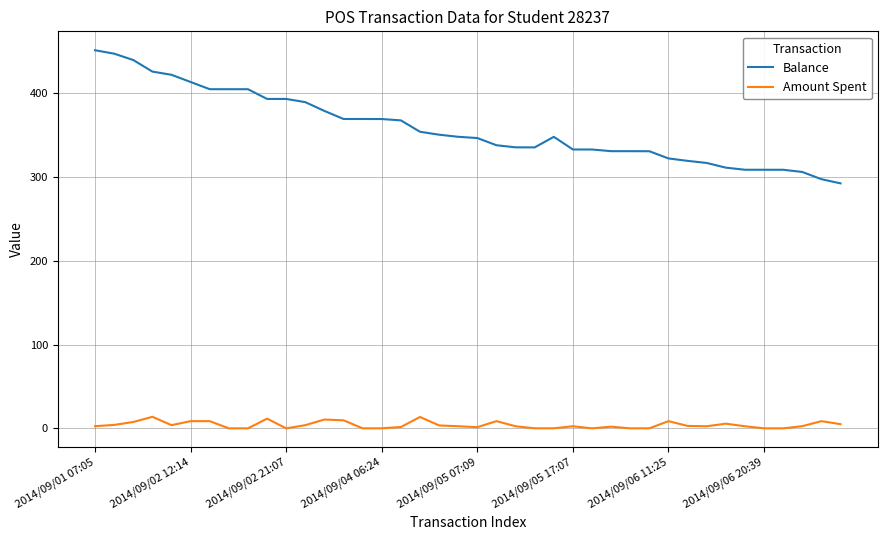

Does the chart have visible grid lines?

Yes